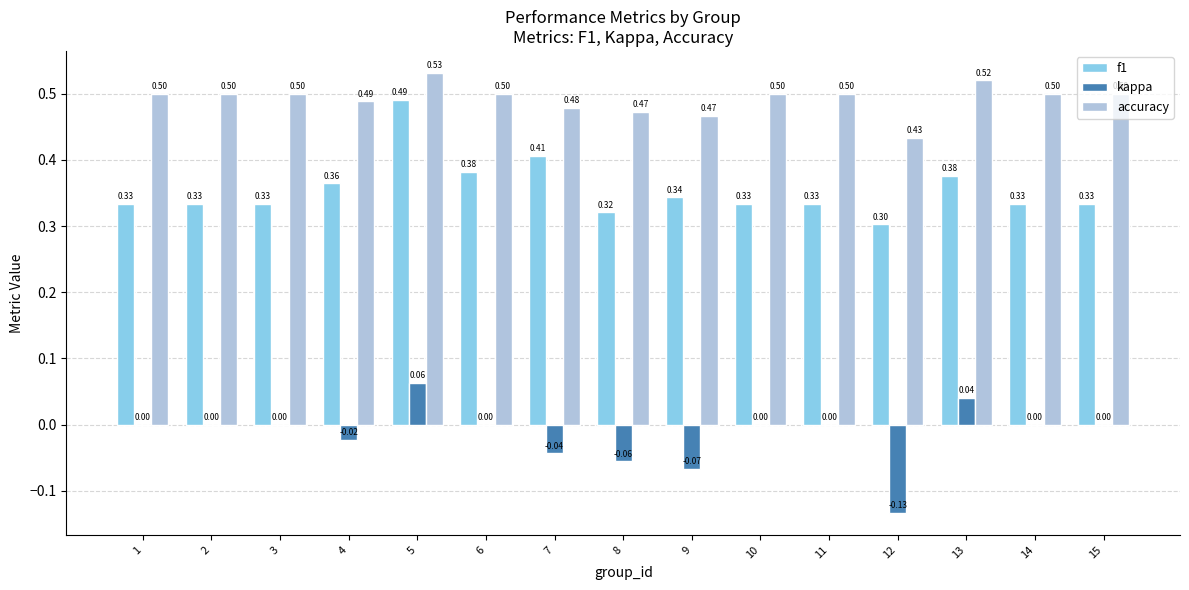

What is the sum of the f1 values at 10 and 8?

0.7